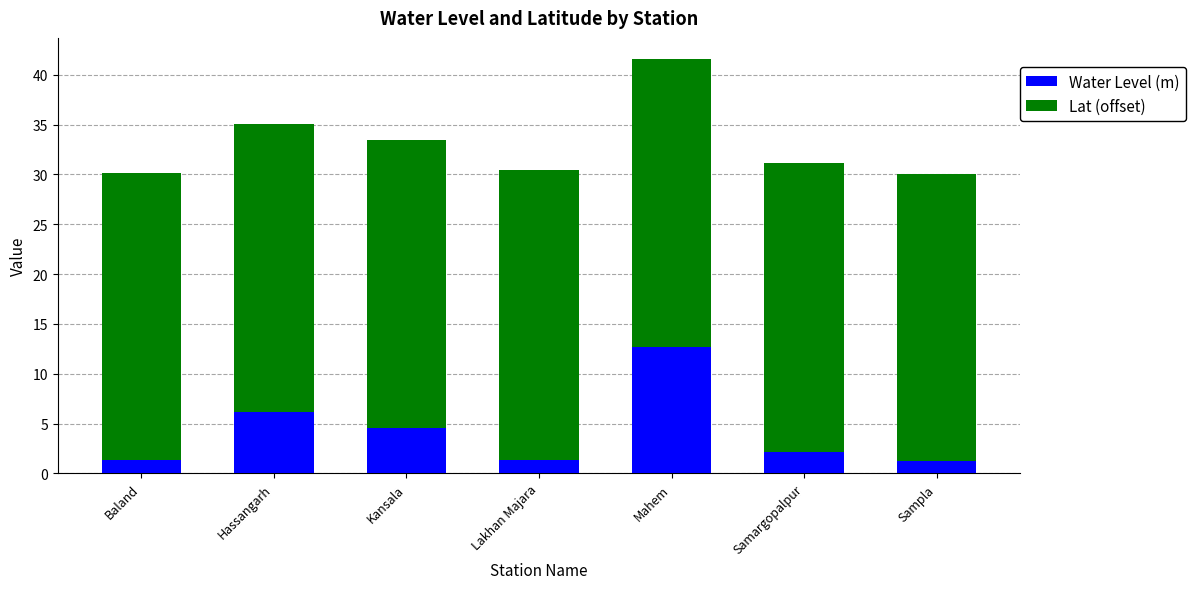

What is the average value of the Water Level (m) series?

4.2